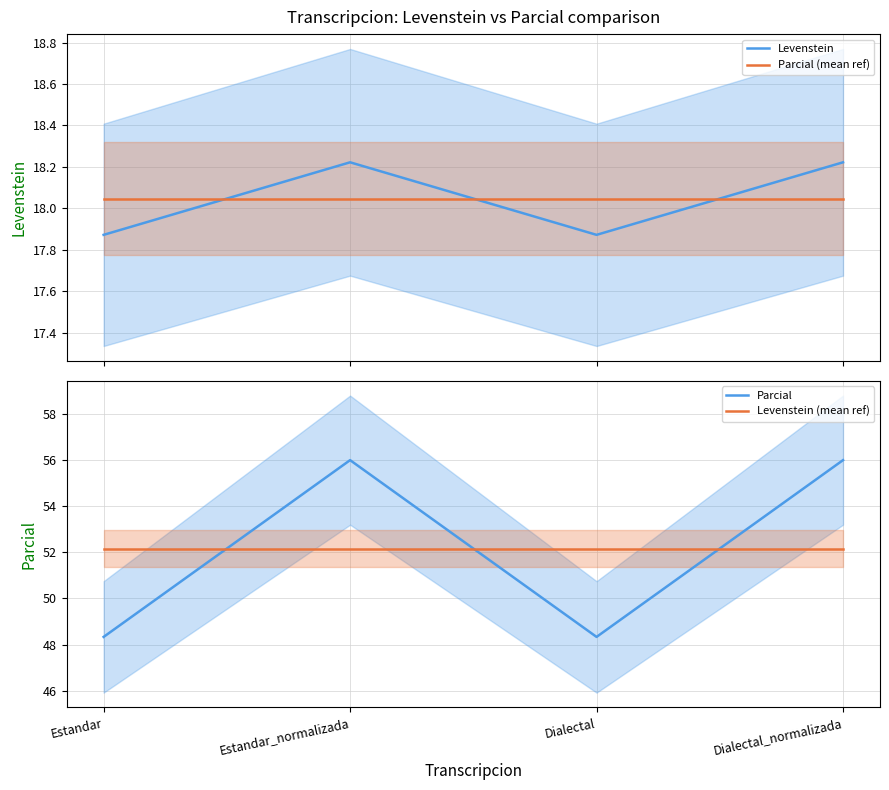

Rank the categories by Parcial value from highest to lowest.

Estandar_normalizada, Dialectal_normalizada, Estandar, Dialectal